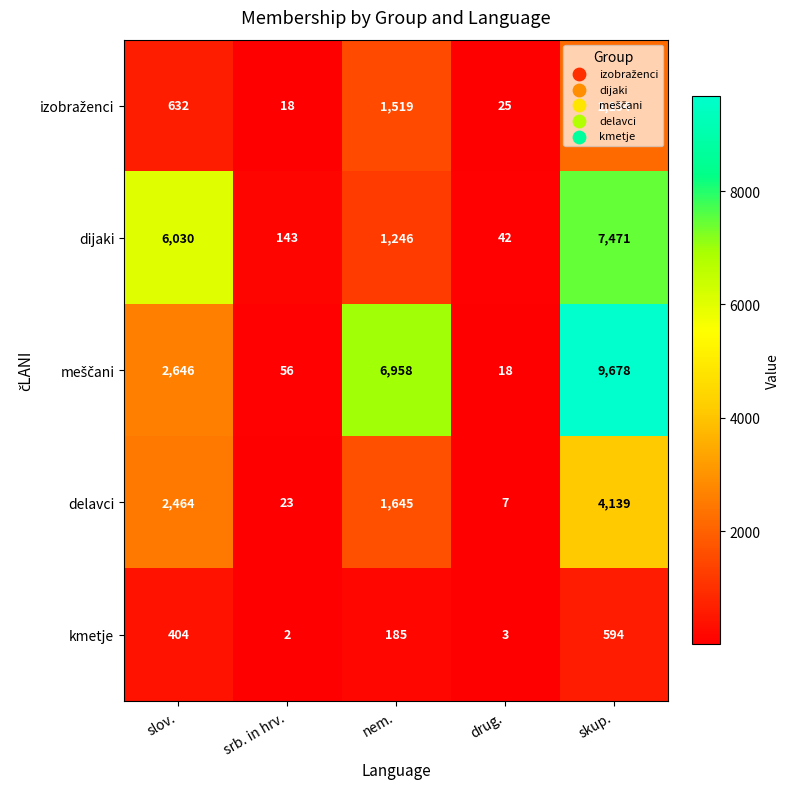

The value of dijaki at srb. in hrv. is 143. True or false?

True